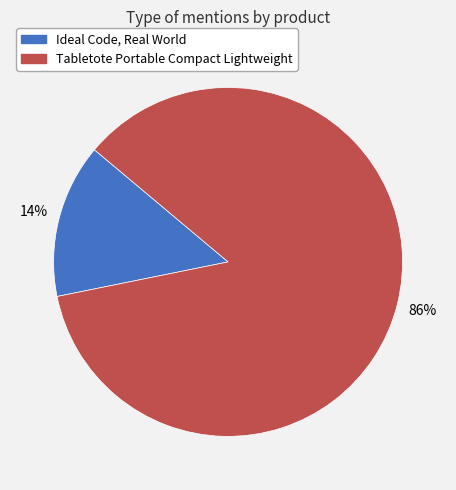

Is the sum of Tabletote Portable Compact Lightweight and Ideal Code, Real World greater than half?

Yes